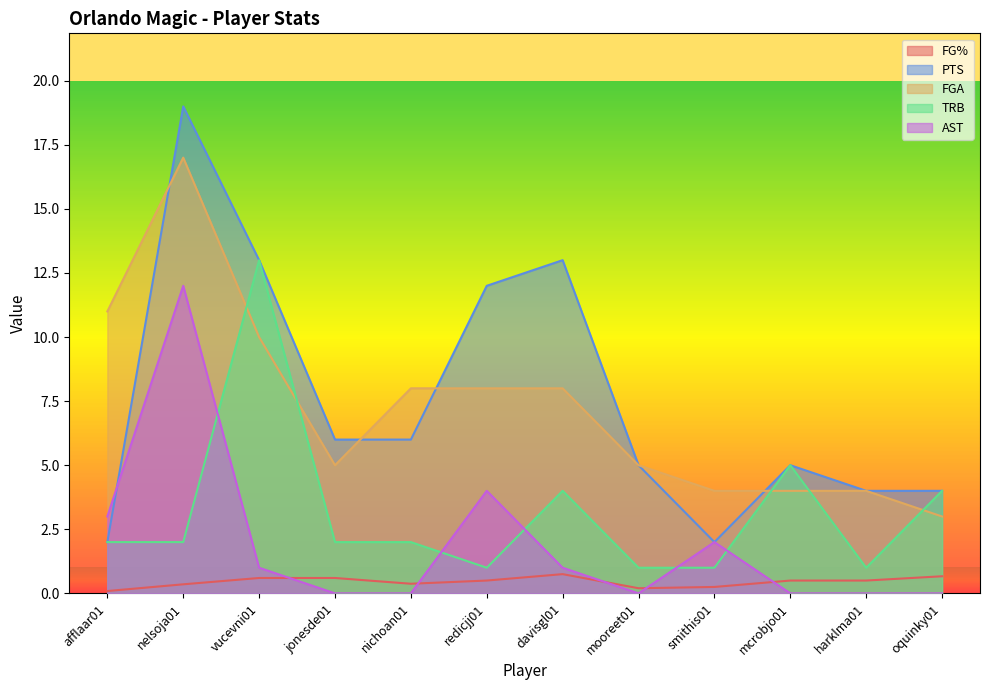

List the labels in order of FGA value, largest first.

nelsoja01, afflaar01, vucevni01, nichoan01, redicjj01, davisgl01, jonesde01, mooreet01, smithis01, mcrobjo01, harklma01, oquinky01